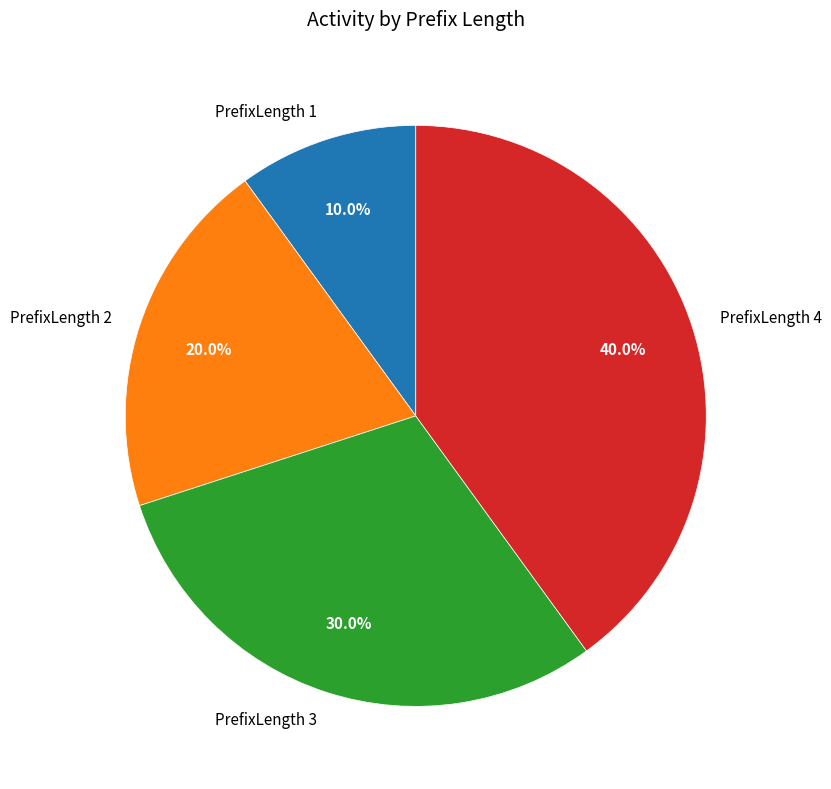

Is there a majority slice in this chart?

No